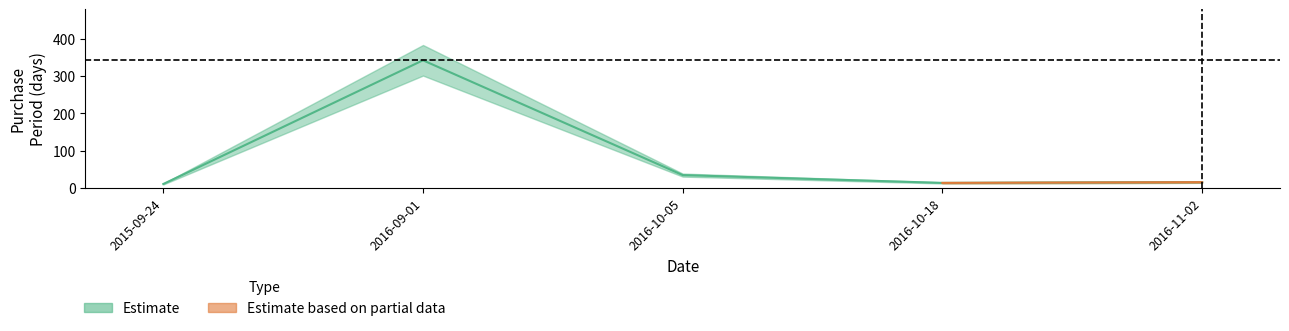

The value at 2016-10-18 is 7. True or false?

False